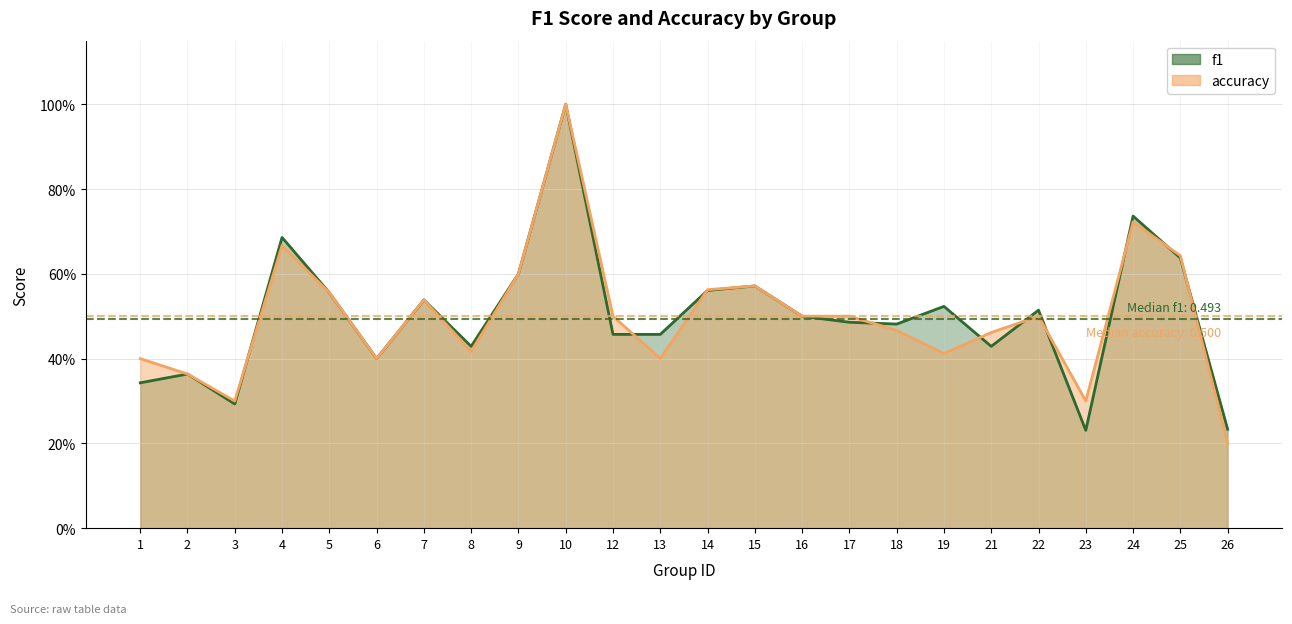

What is the value of the f1 point at the 21st from the left?

0.2